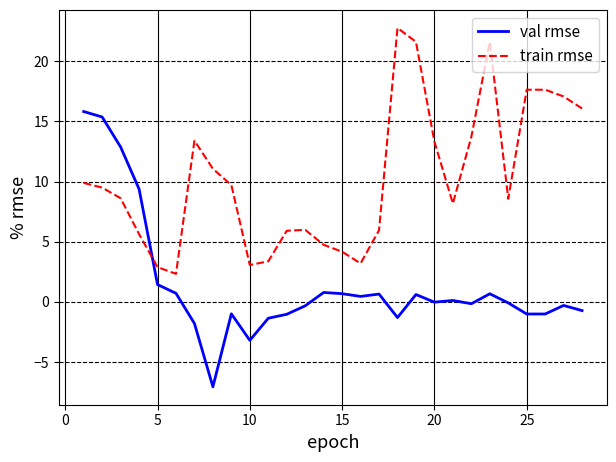

What is the difference between the maximum and minimum values in the train rmse series?

20.4